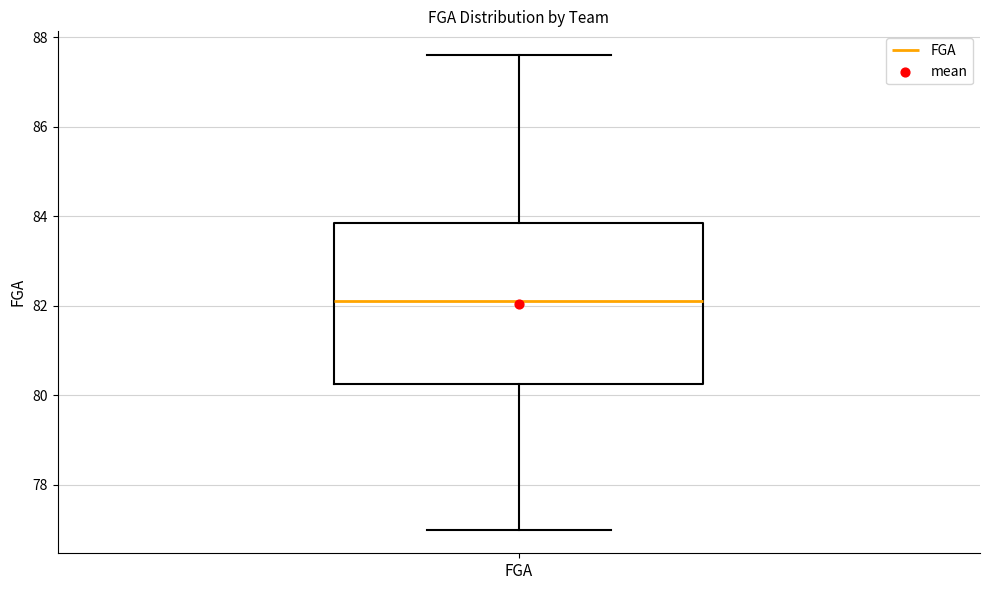

Where does the lower whisker of the box for FGA end on the y-axis? The values are not printed on the chart, so give them approximately, as read against the axis.

77.0